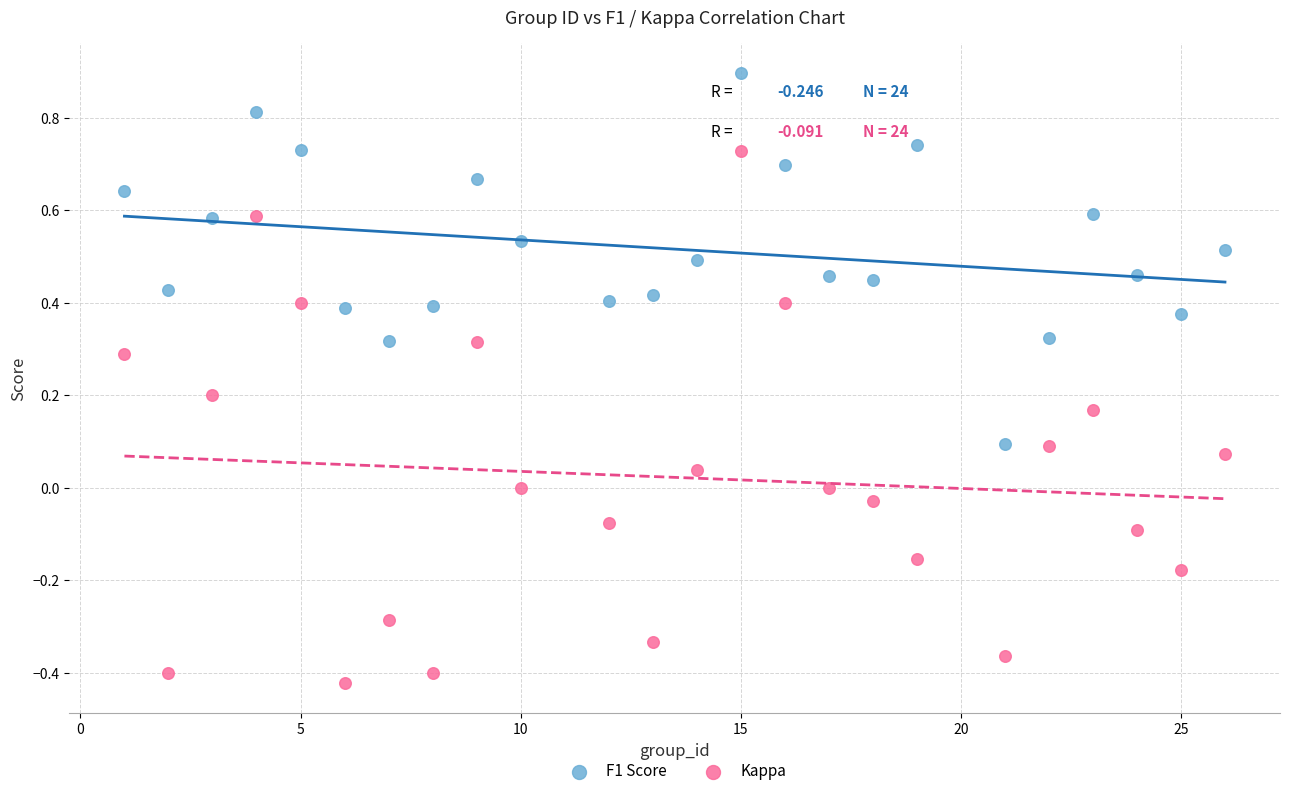

Which series contains the lowest Y value?

Kappa